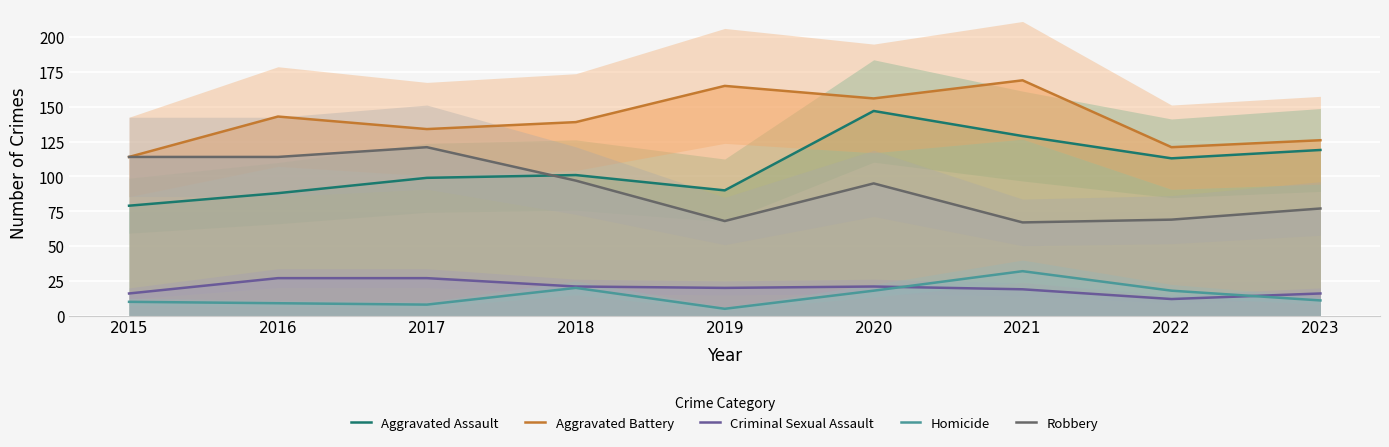

Reading left to right, extract all data points from this chart.

Aggravated Assault: 2015=79	2016=88	2017=99	2018=101	2019=90	2020=147	2021=129	2022=113	2023=119
Aggravated Battery: 2015=114	2016=143	2017=134	2018=139	2019=165	2020=156	2021=169	2022=121	2023=126
Criminal Sexual Assault: 2015=16	2016=27	2017=27	2018=21	2019=20	2020=21	2021=19	2022=12	2023=16
Homicide: 2015=10	2016=9	2017=8	2018=20	2019=5	2020=18	2021=32	2022=18	2023=11
Robbery: 2015=114	2016=114	2017=121	2018=97	2019=68	2020=95	2021=67	2022=69	2023=77